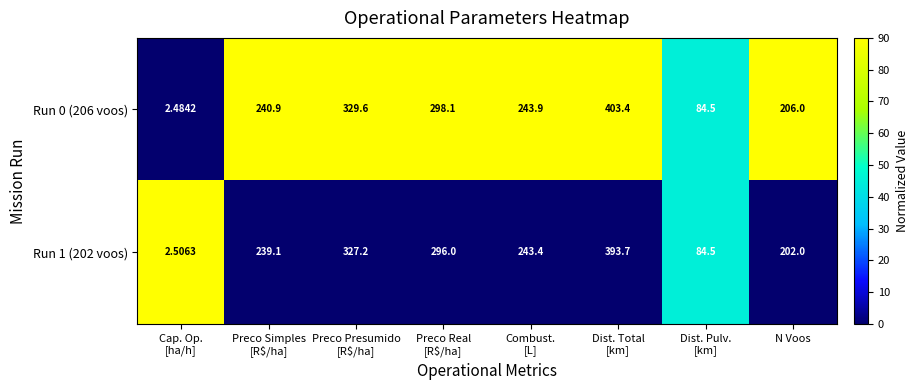

At which label is Run 0 (206 voos) closest to 202?

N Voos